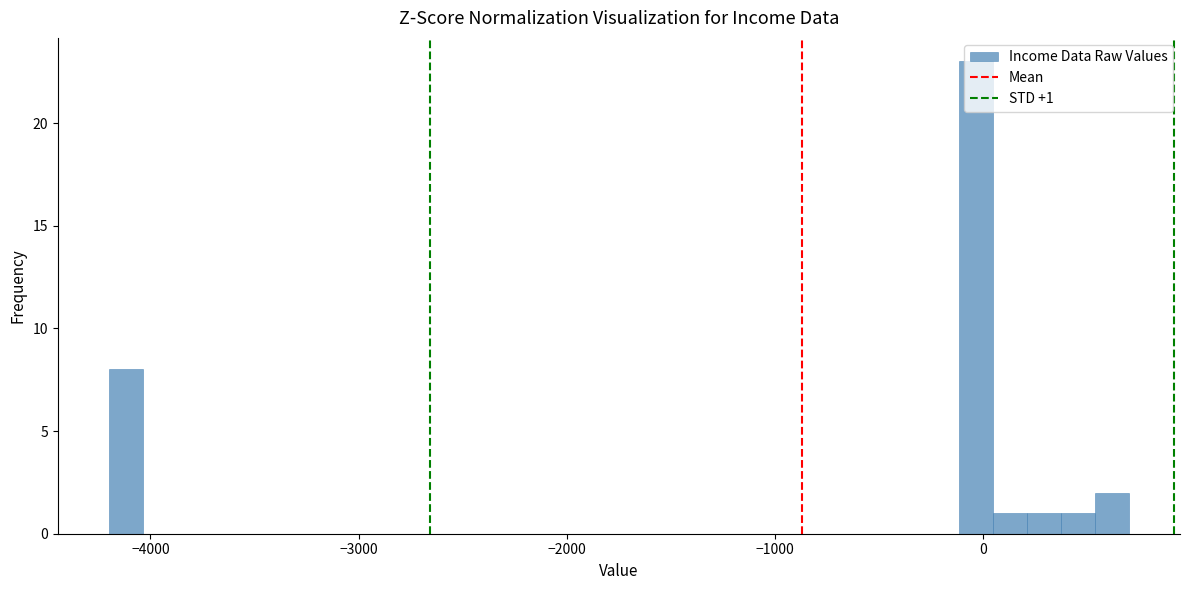

Read against the x-axis, roughly where is the centre of the tallest bar?

0